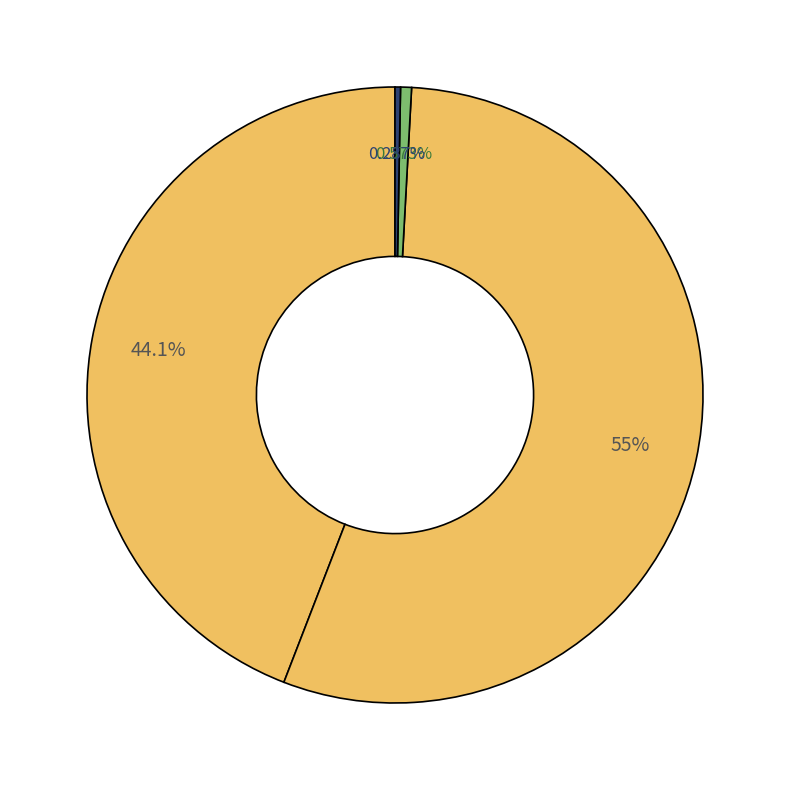

Count the number of slices in the pie.

4